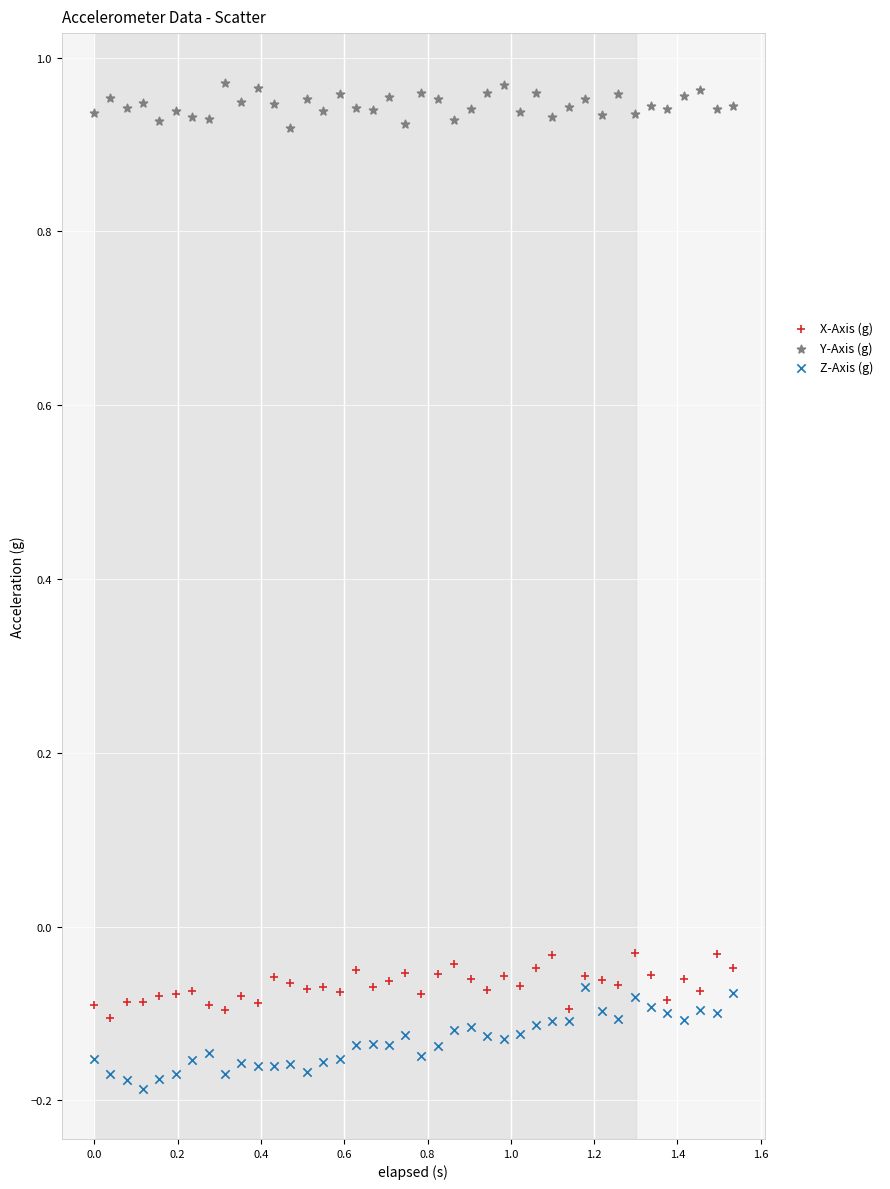

Which series has the widest spread of Y values?

Z-Axis (g)